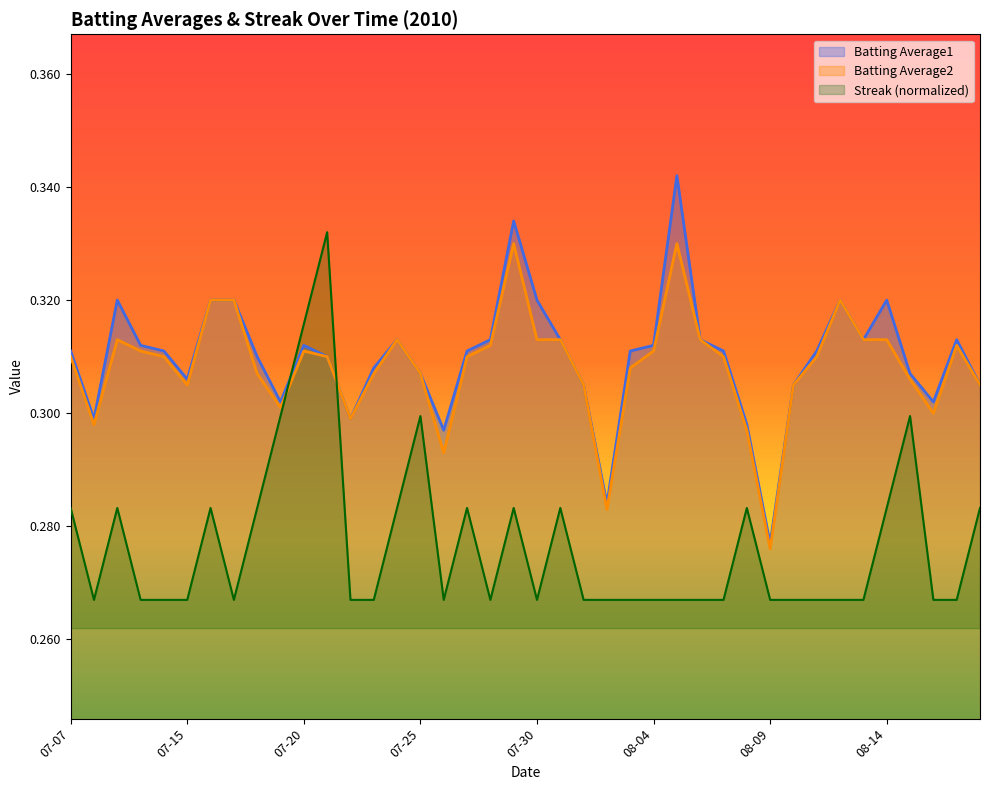

Which series changed the most between 07-10 and 08-14?

Streak